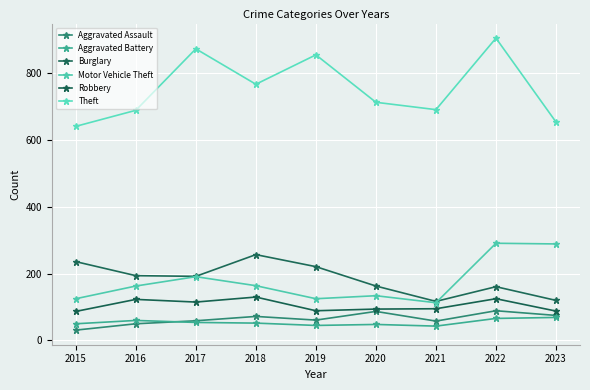

Where is Theft nearest to the value 773?

2018